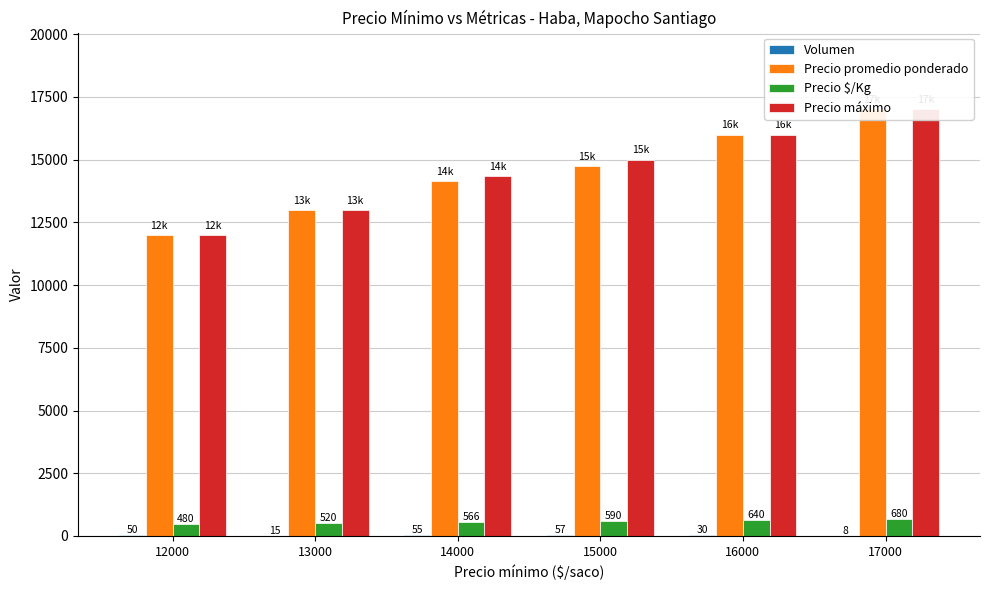

At how many categories does at least one series exceed 15634?

2